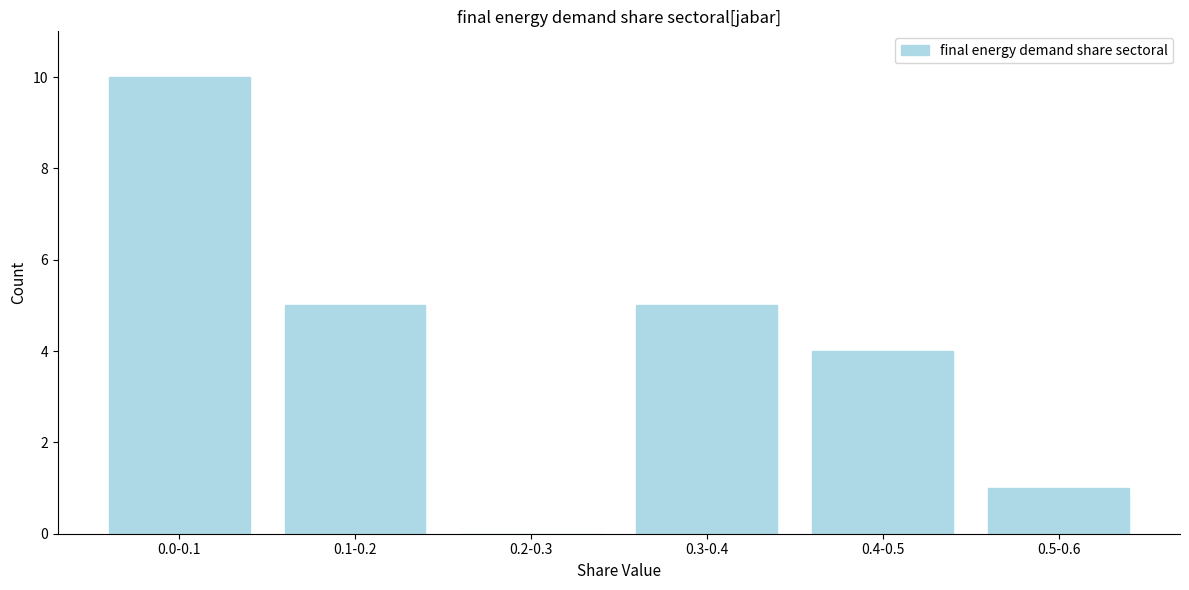

Reading left to right, extract all data points from this chart.

0.0-0.1=10	0.1-0.2=5	0.2-0.3=0	0.3-0.4=5	0.4-0.5=4	0.5-0.6=1